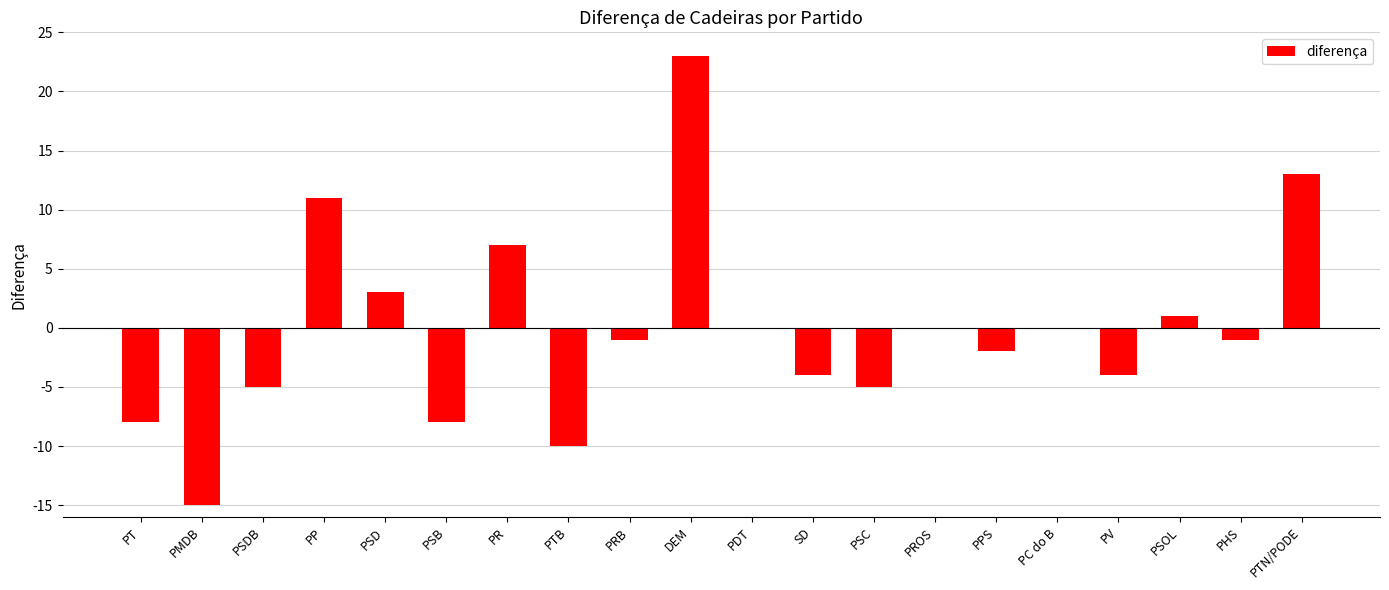

At which category does the chart reach its peak across all series?

DEM